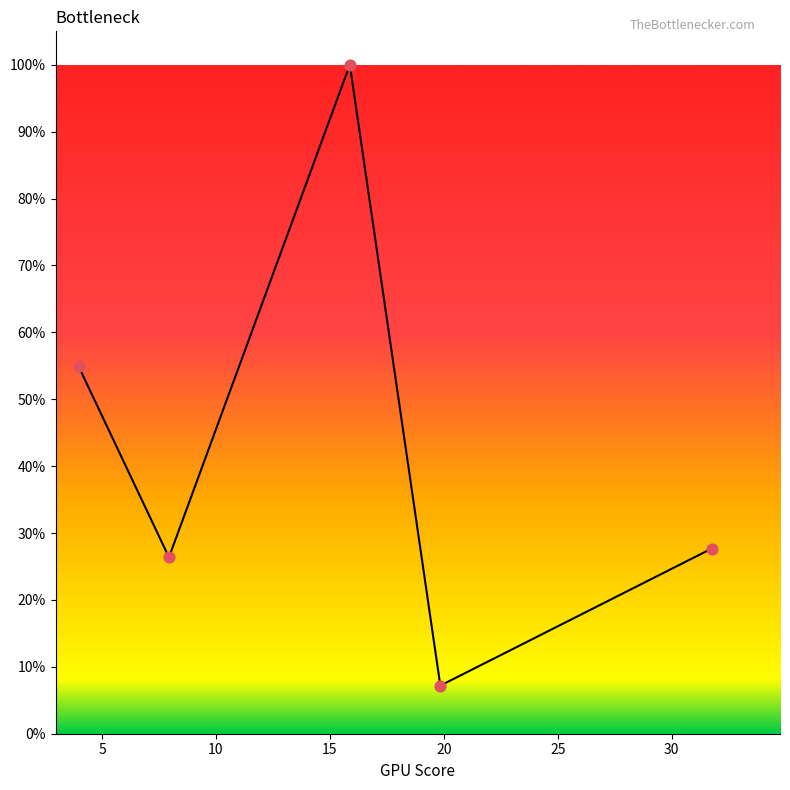

Does the chart have visible grid lines?

No